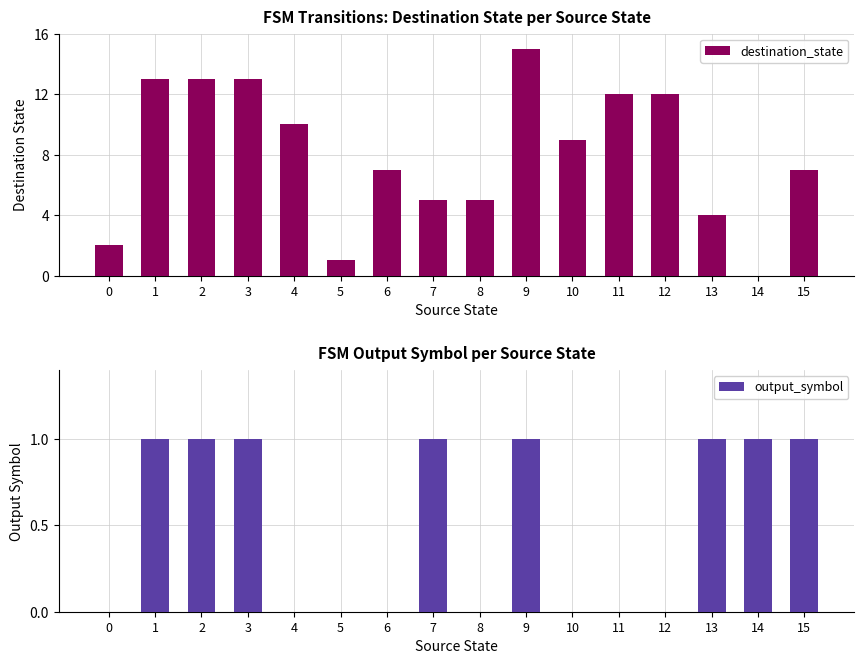

True or false: destination_state has a value of 7 at 3.

False